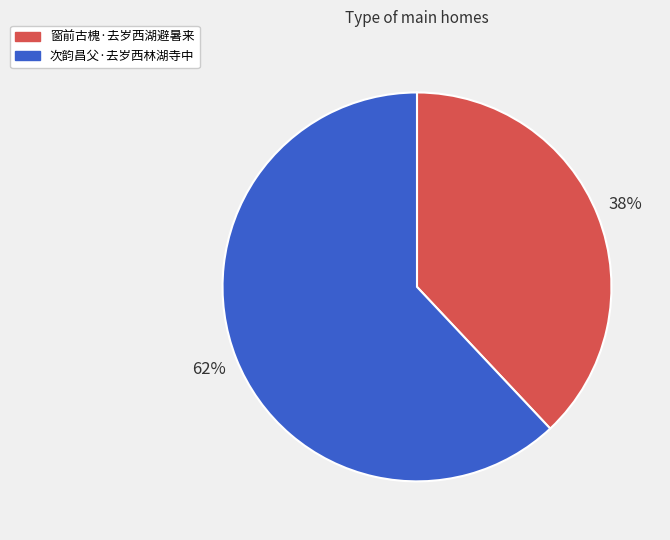

Do 窗前古槐·去岁西湖避暑来 and 次韵昌父·去岁西林湖寺中 together represent more than half of the pie?

Yes